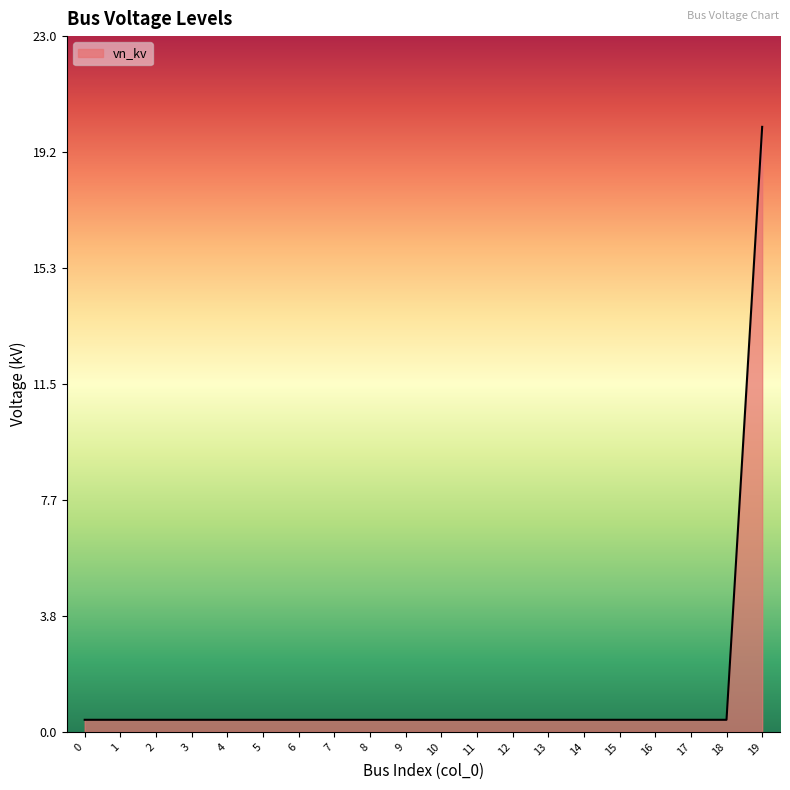

Reading left to right, list all the values displayed in this chart.

0.4	0.4	0.4	0.4	0.4	0.4	0.4	0.4	0.4	0.4	0.4	0.4	0.4	0.4	0.4	0.4	0.4	0.4	0.4	20.0